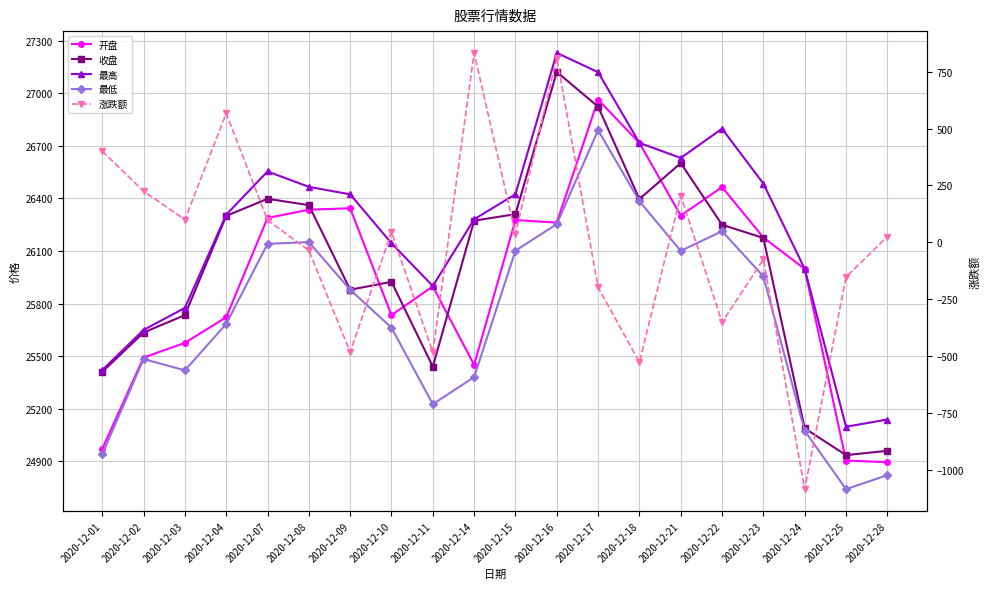

What is the minimum value for 开盘?

24894.7